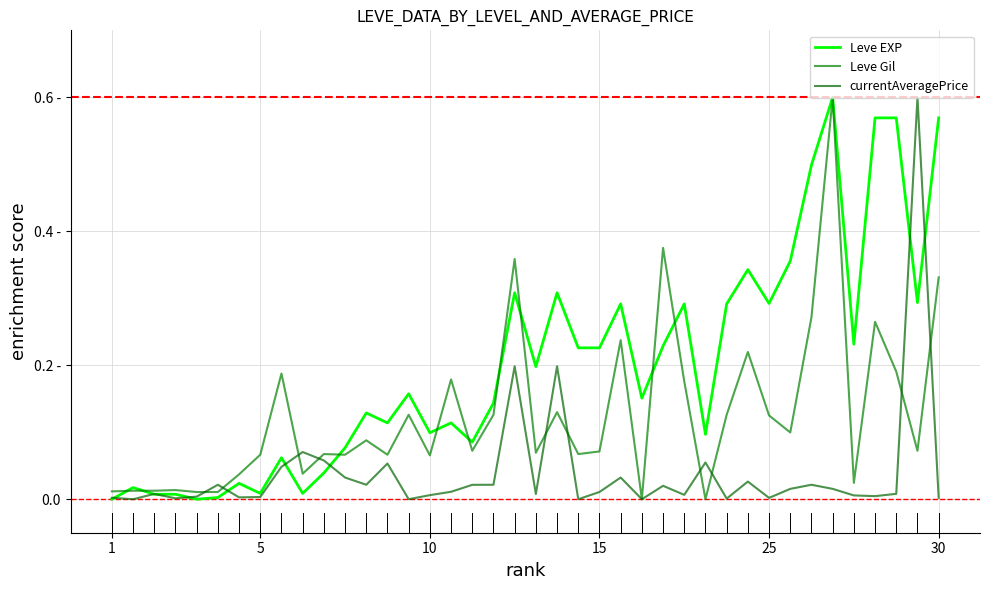

How many interior local peaks does the Leve Gil series have?

13